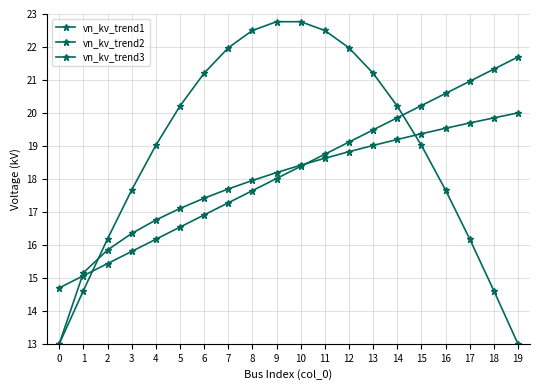

How many values in the vn_kv_trend3 series are below 18?

9